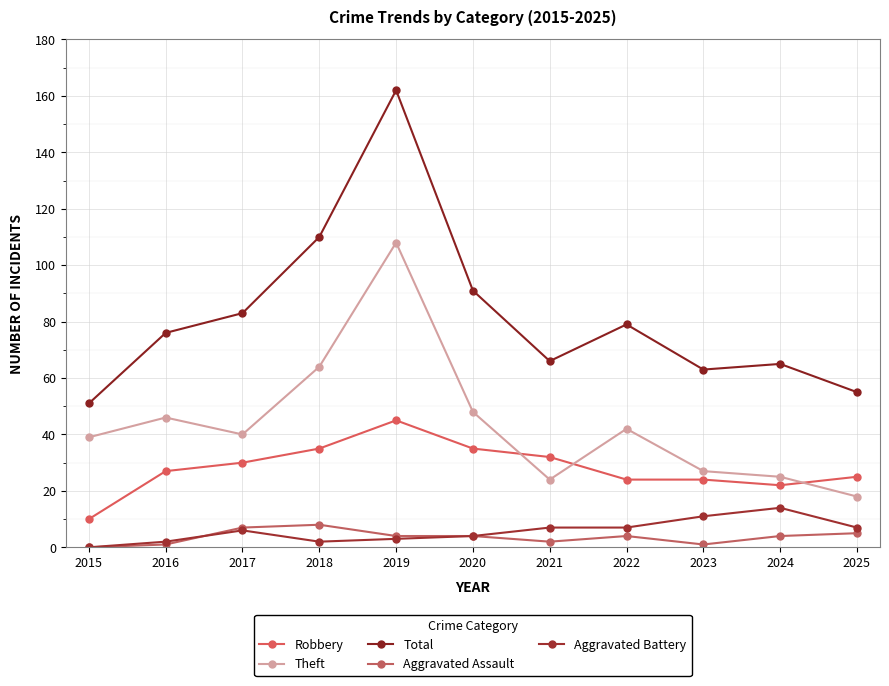

Which series has the widest spread of values?

Total